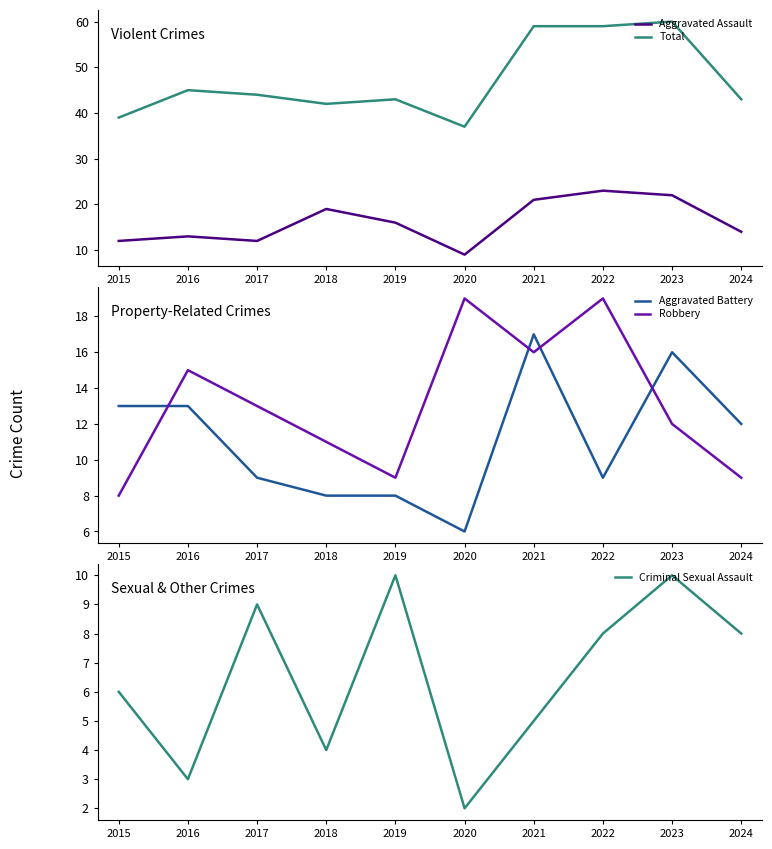

What is the value of the Total point at the 9th from the left?

60